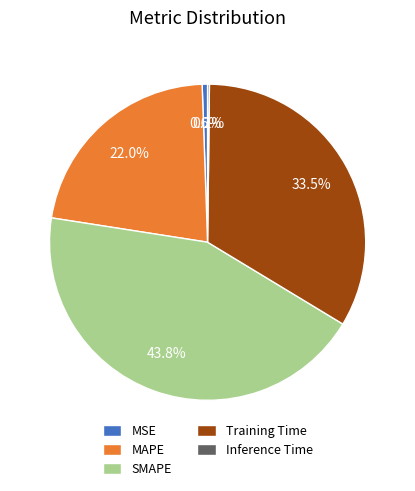

Which slice is the largest?

SMAPE